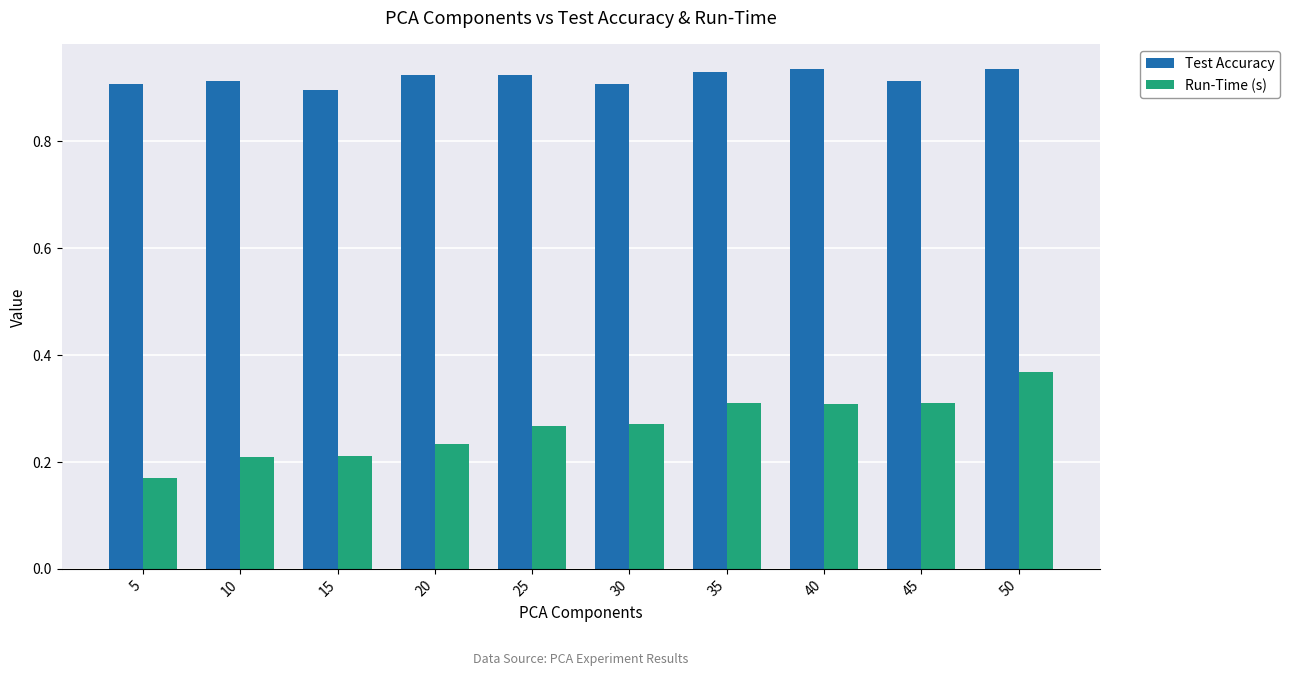

Which series has the widest spread of values?

Run-Time (s)